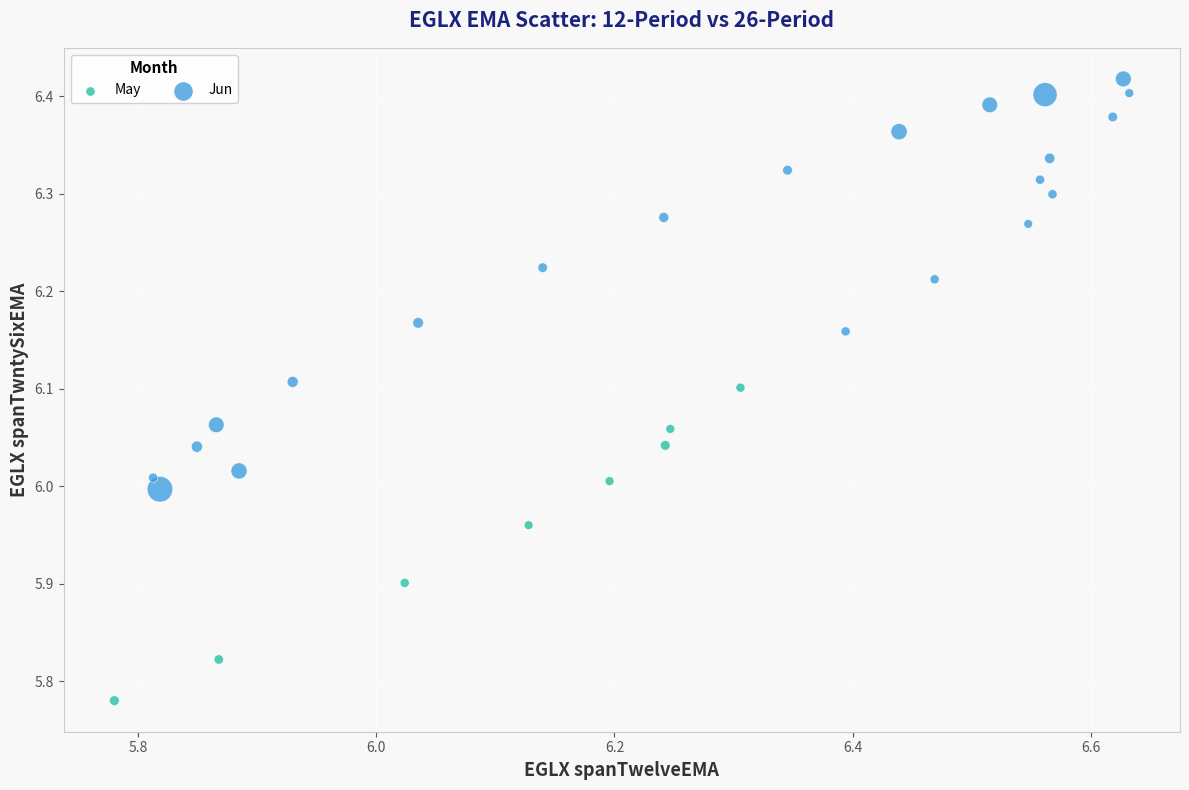

Which series contains the highest Y value?

Jun